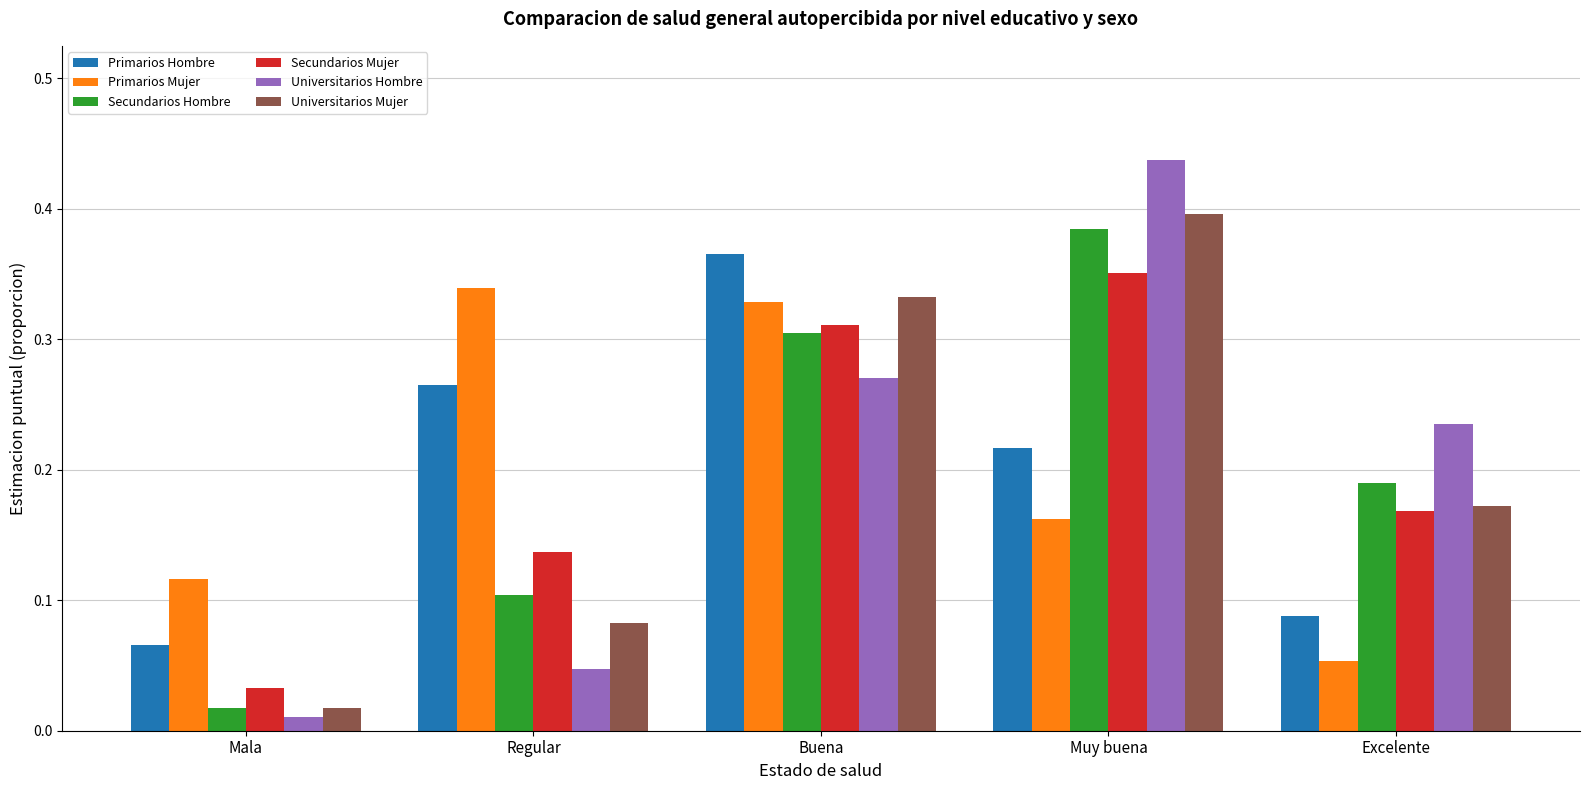

Which category has the lowest value in the Universitarios Hombre series?

Mala